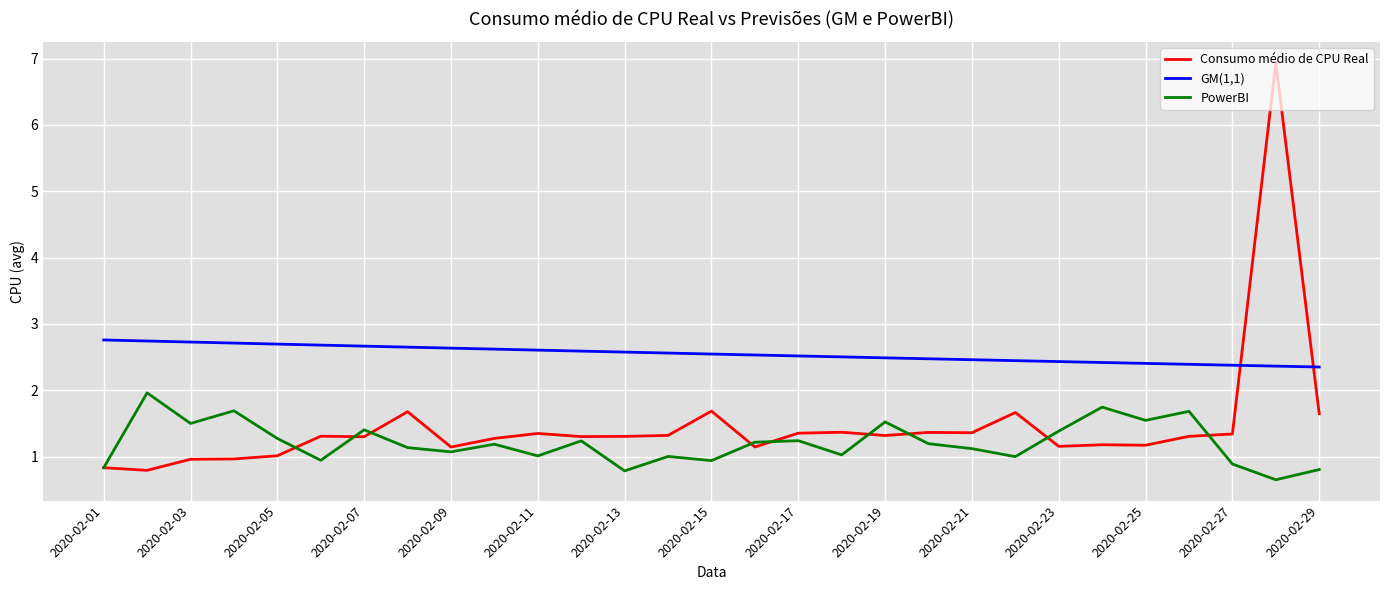

What is the minimum value for Consumo médio de CPU Real?

0.8